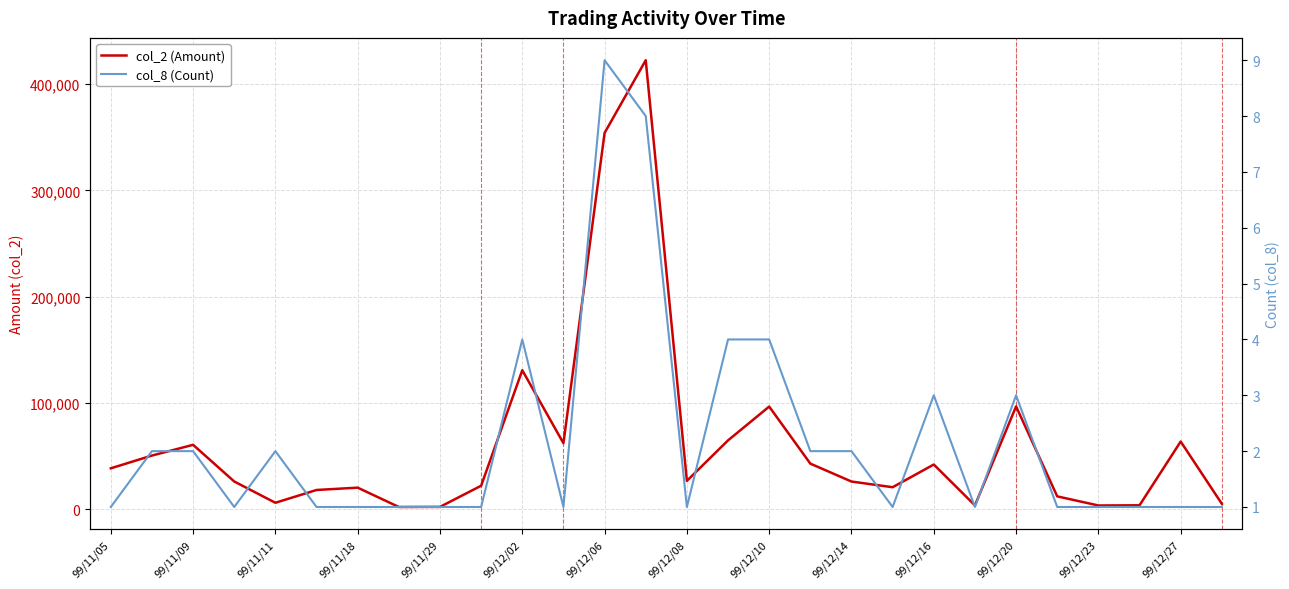

How many distinct data groups are displayed?

2